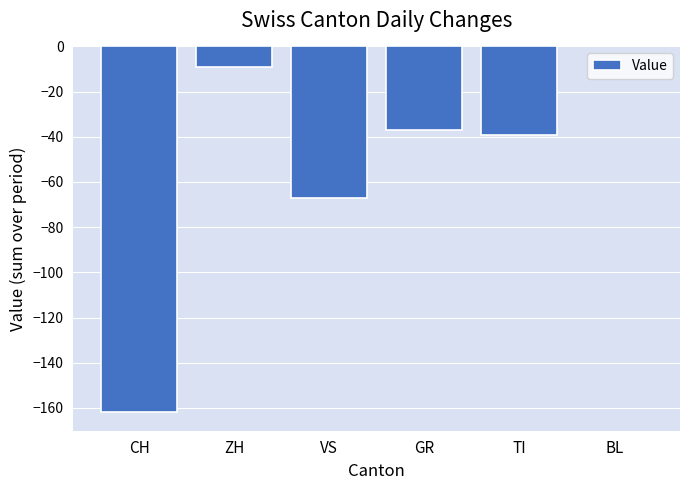

The chart shows a value of -11 at TI. True or false?

False